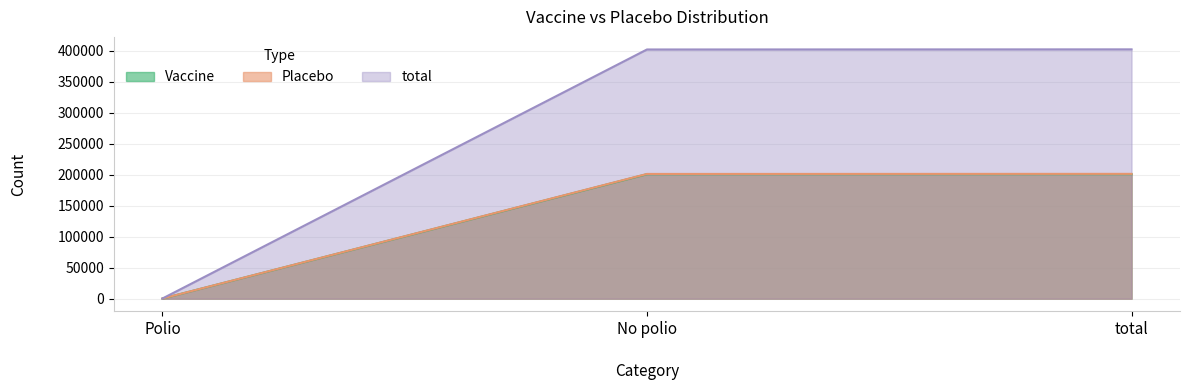

What is the total value across all series at total?

803948